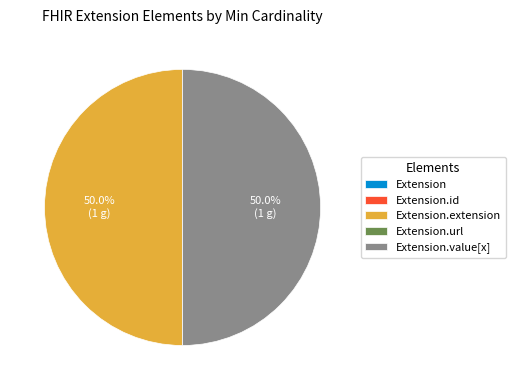

Between Extension.id and Extension, which is larger?

Extension.id